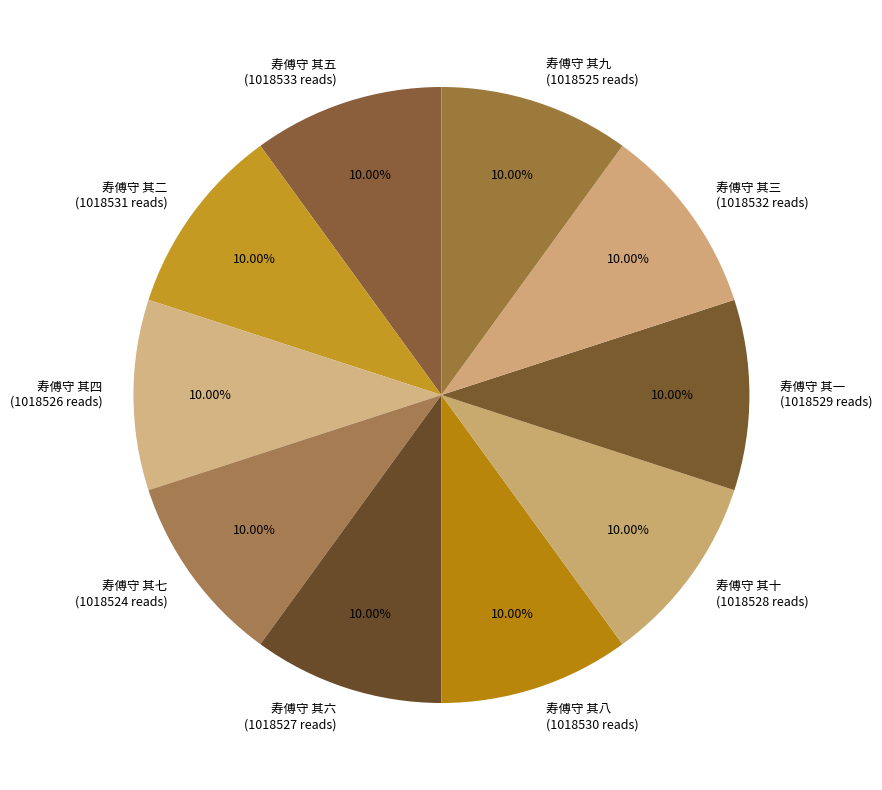

Is the sum of 寿傅守 其四 (1018526 reads) and 寿傅守 其七 (1018524 reads) greater than half?

No